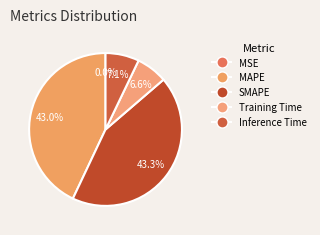

Rank the categories by value from highest to lowest.

SMAPE, MAPE, Inference Time, Training Time, MSE